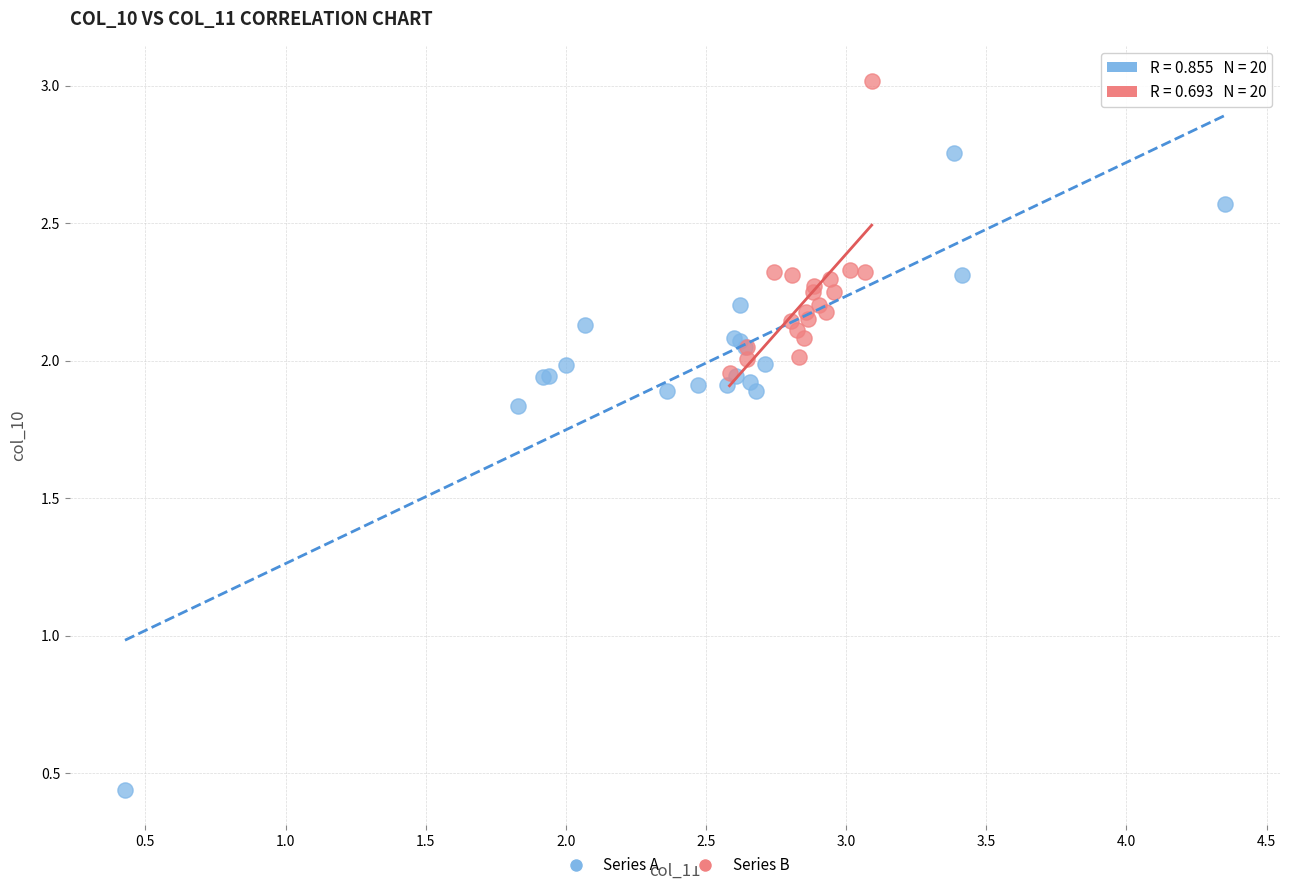

Which series has the largest Y range (max minus min)?

Series A